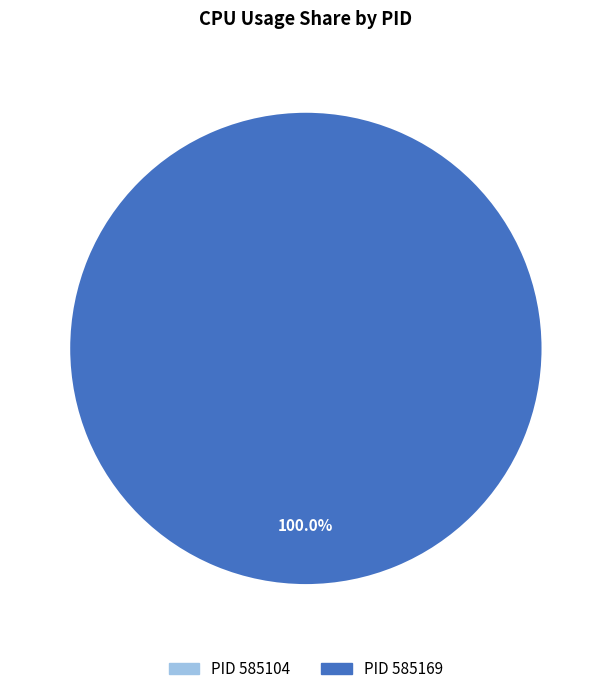

Count the number of slices in the pie.

2